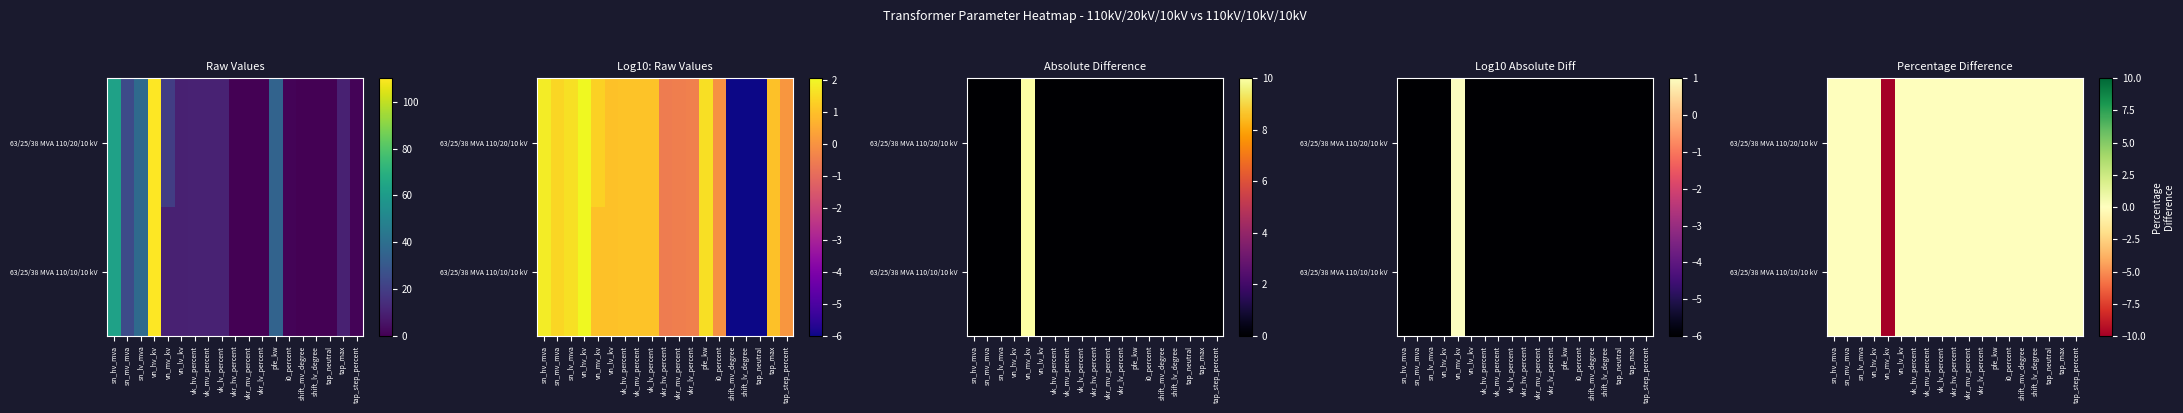

Which series has the widest spread of values?

63/25/38 MVA 110/20/10 kV